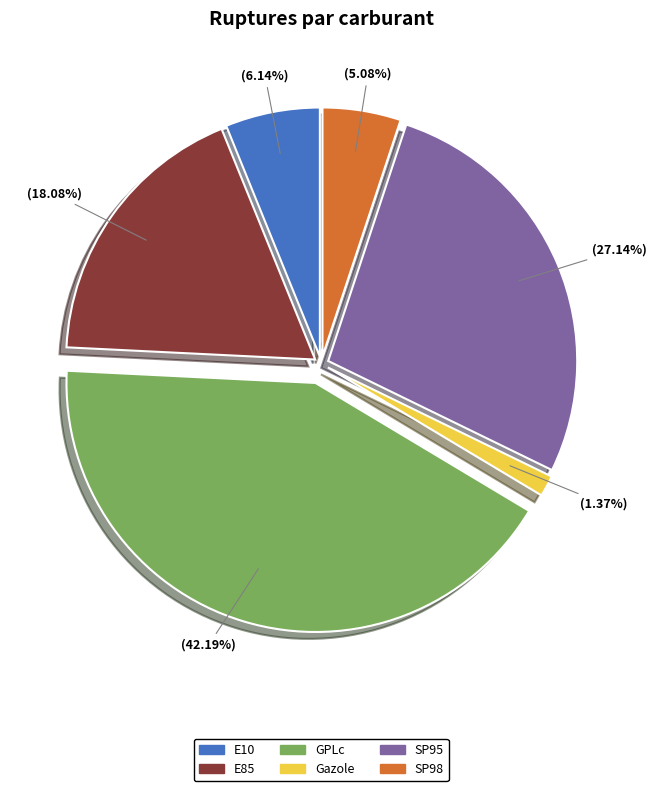

Is it true that E10 is 6% of the pie?

True